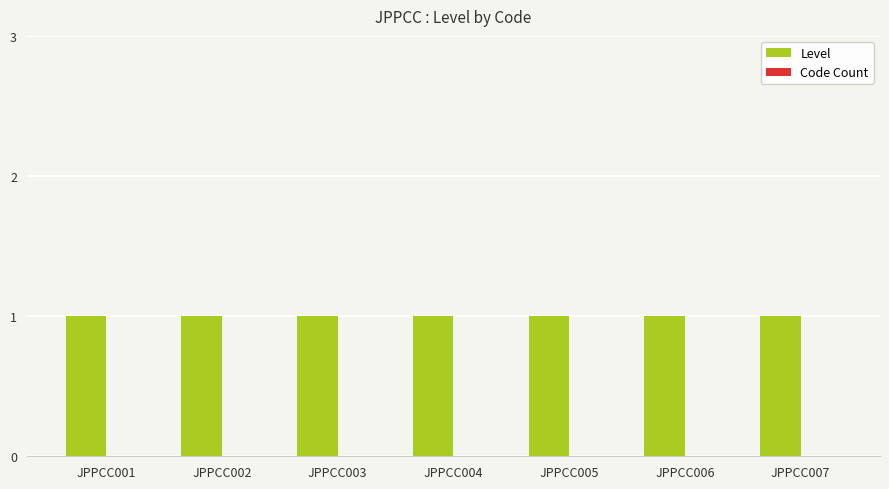

Does the chart contain any negative values?

No